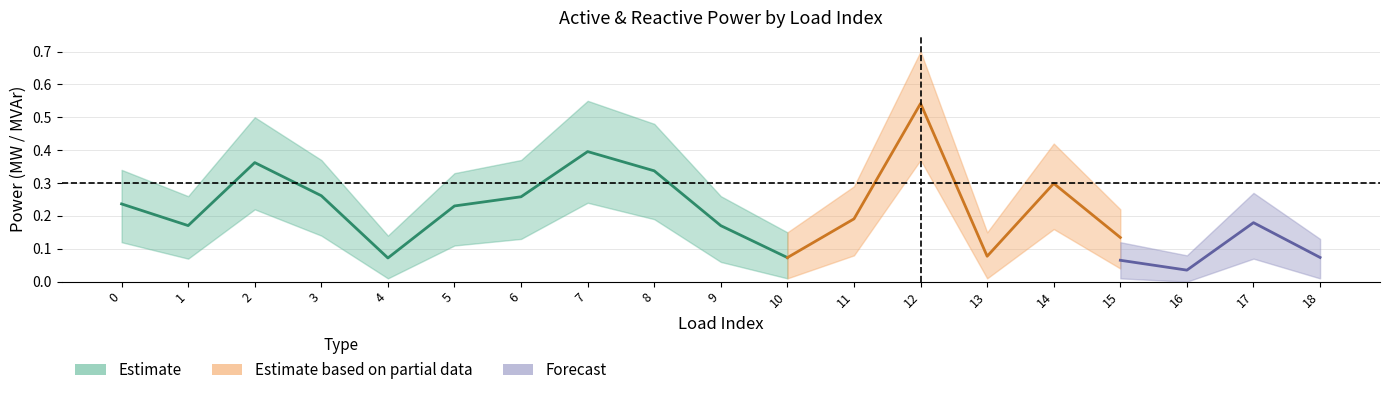

True or false: p_mw_lower and p_mw intersect in this chart.

False